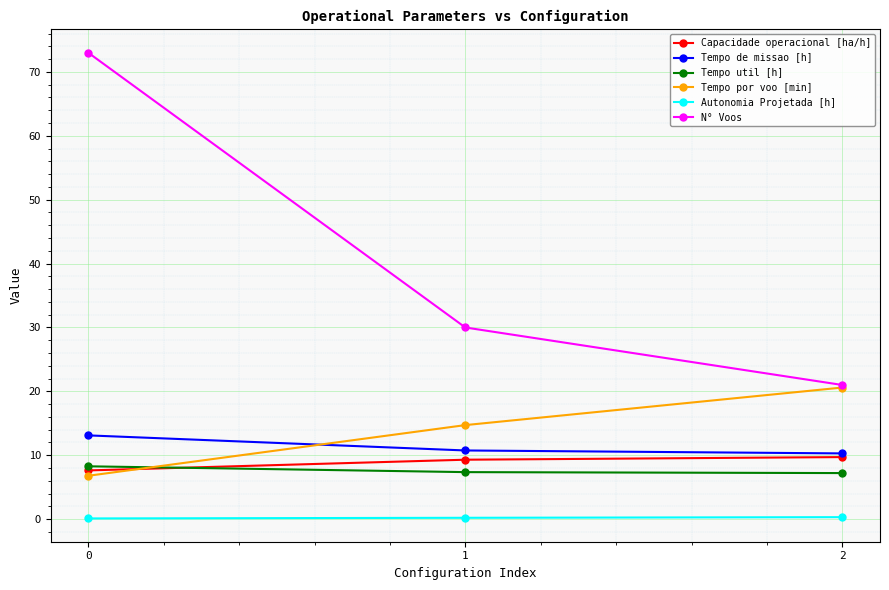

Rank the series at 1 from lowest to highest value.

Autonomia Projetada [h], Tempo util [h], Capacidade operacional [ha/h], Tempo de missao [h], Tempo por voo [min], N° Voos